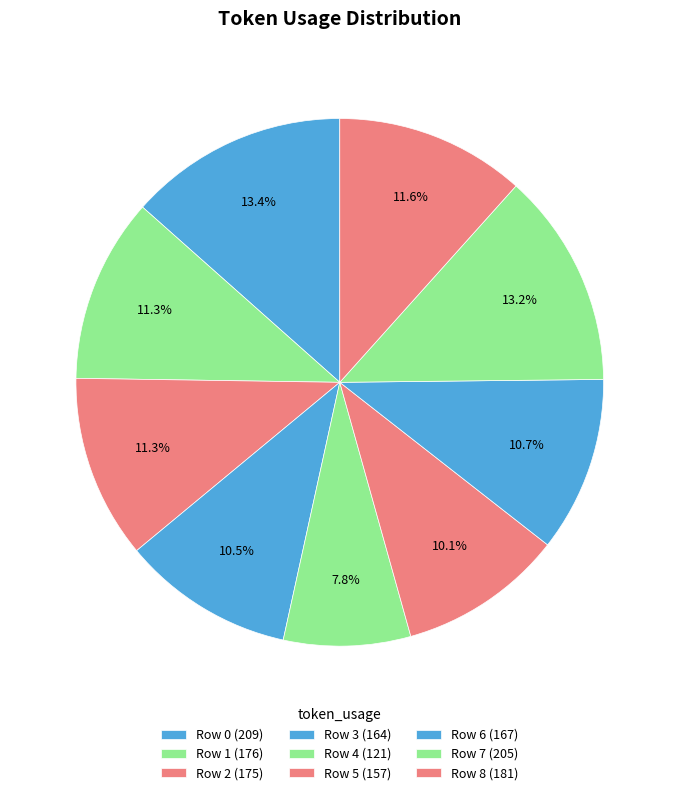

Count the number of slices in the pie.

9